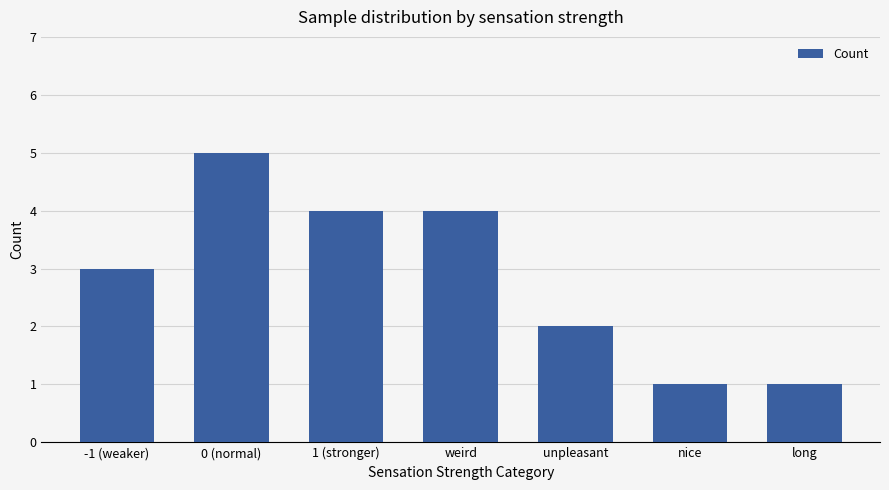

At which category does the chart reach its peak across all series?

0 (normal)